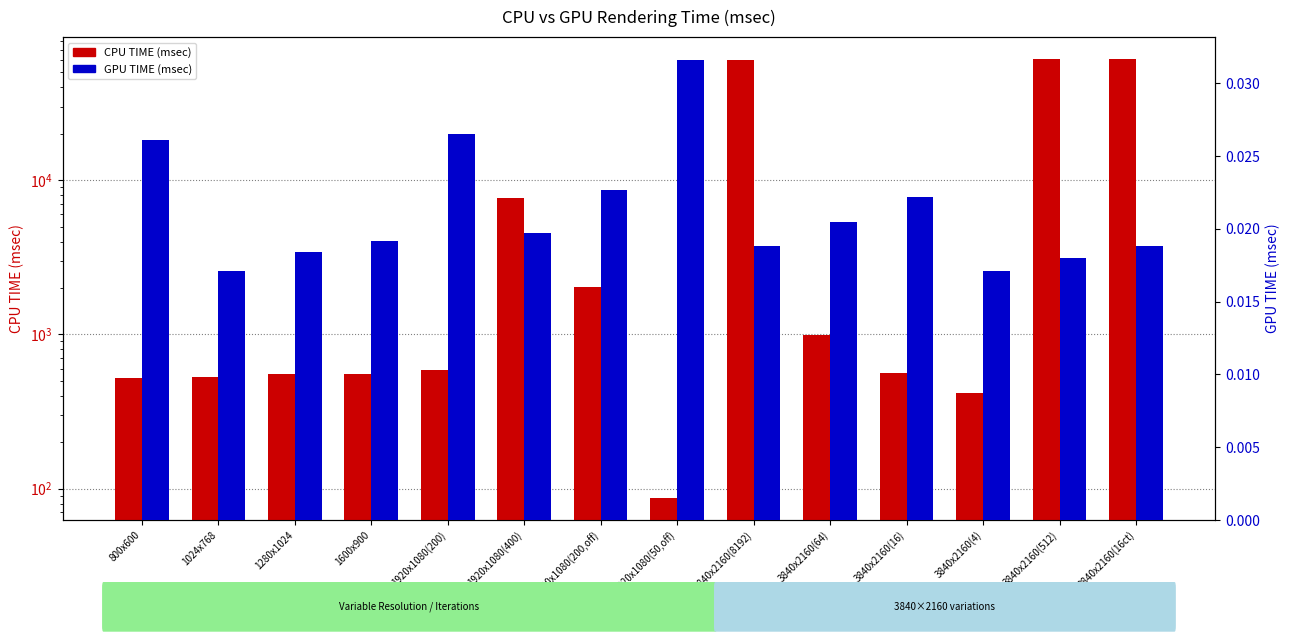

What is the difference between the maximum and minimum values in the CPU TIME (msec) series?

60936.1